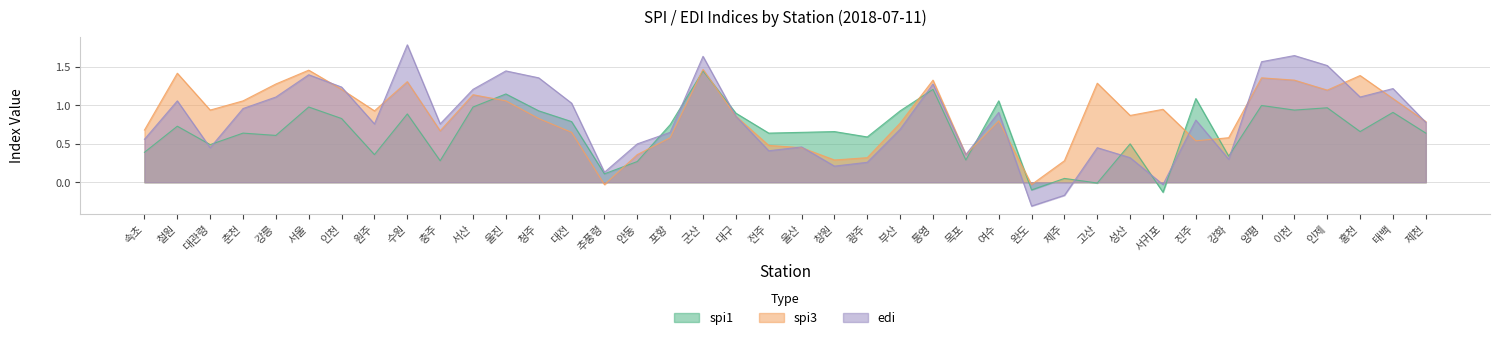

True or false: spi3 and edi intersect in this chart.

True